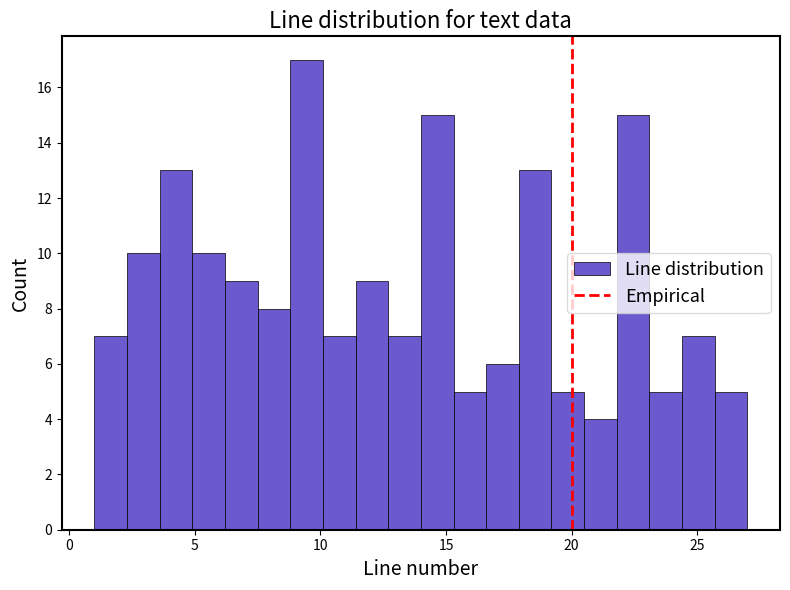

Around what value on the x-axis is the tallest bar? Give the approximate position of its centre, as read against the axis.

9.5